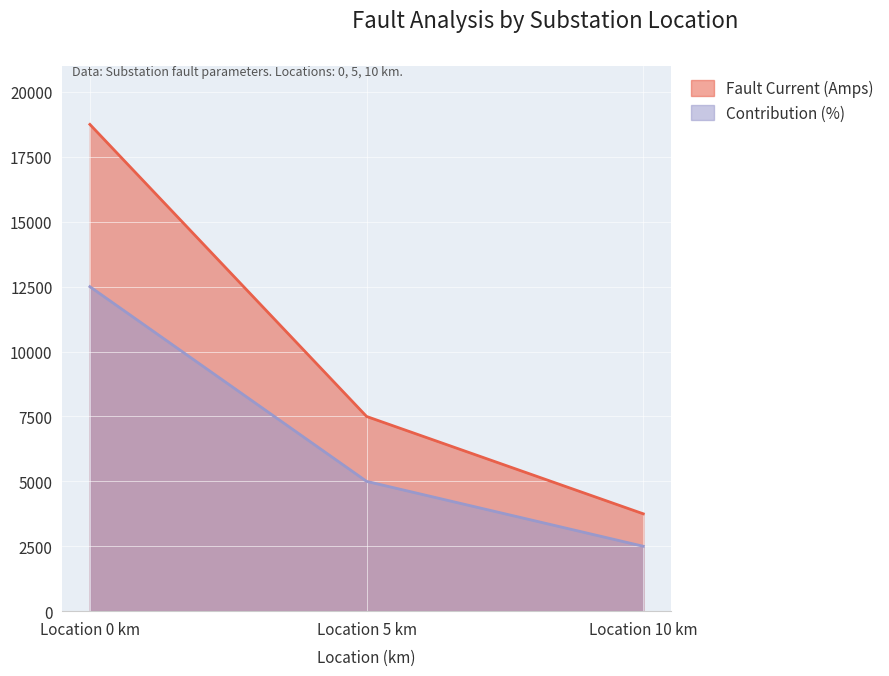

Which series has the largest range (max minus min)?

Fault Current (Amps)